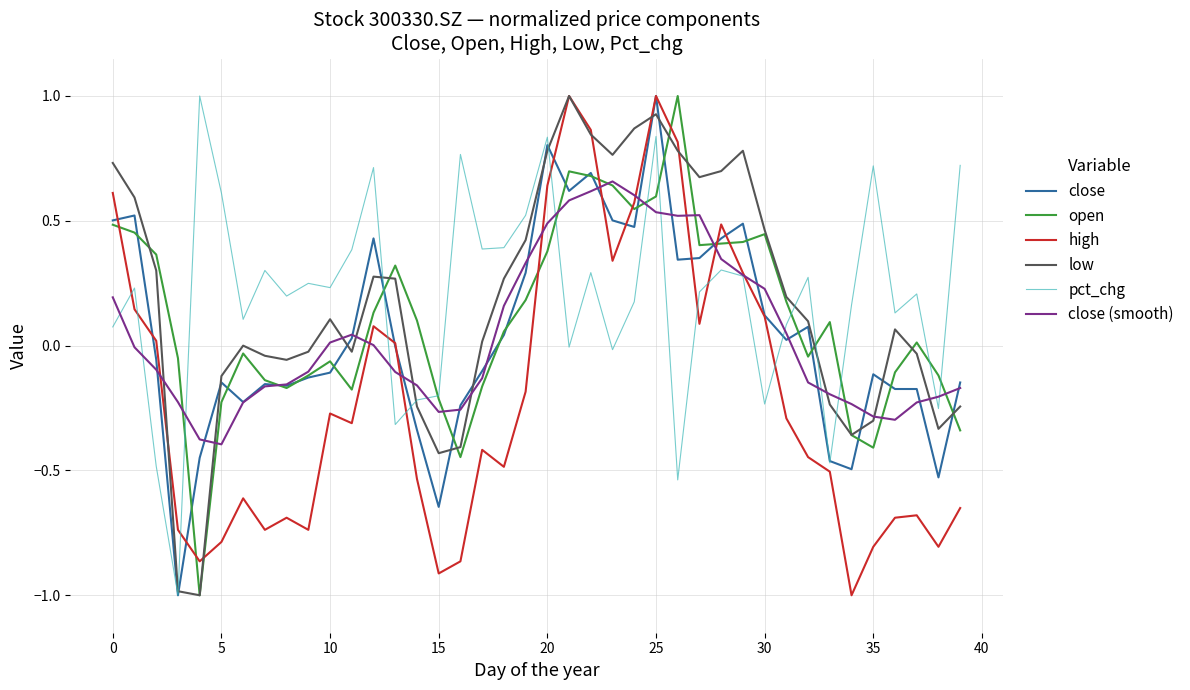

What is the highest value of the open series?

1.0